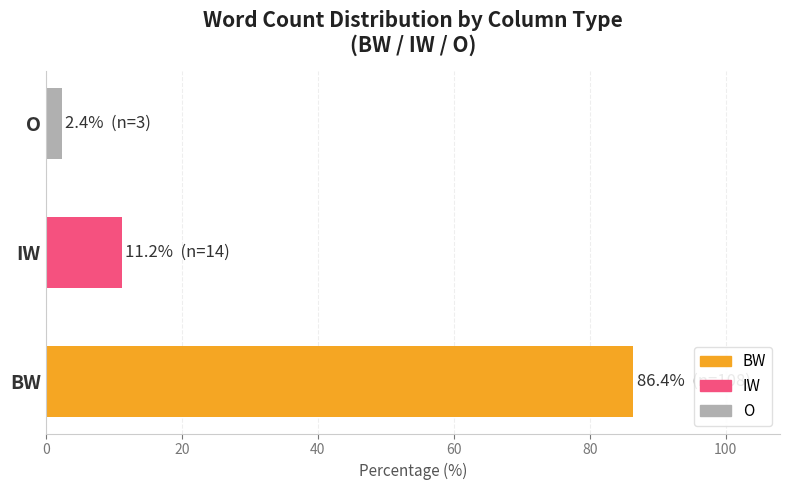

What is the minimum value shown in the chart?

2.4